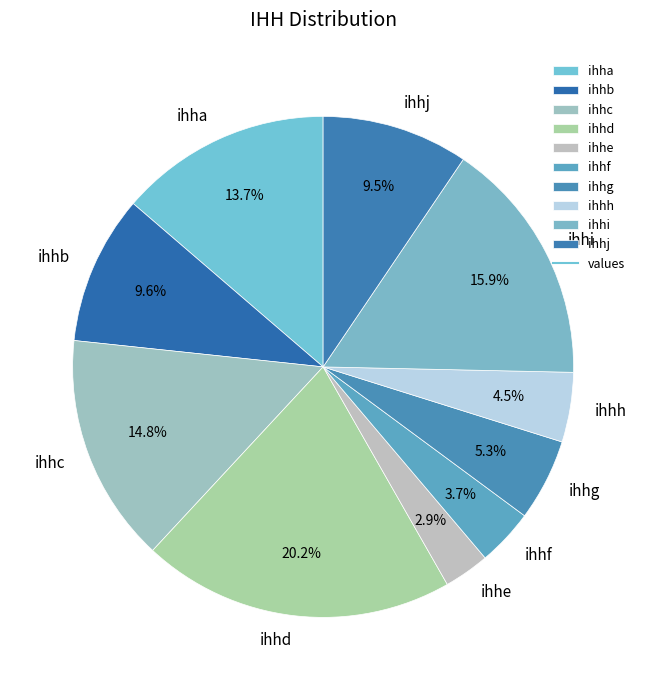

To the nearest percent, what is the average slice percentage?

10%